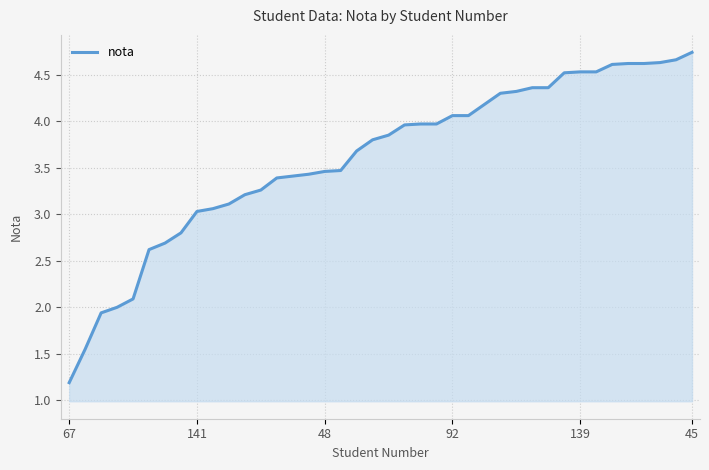

What is the maximum value shown in the chart?

4.7